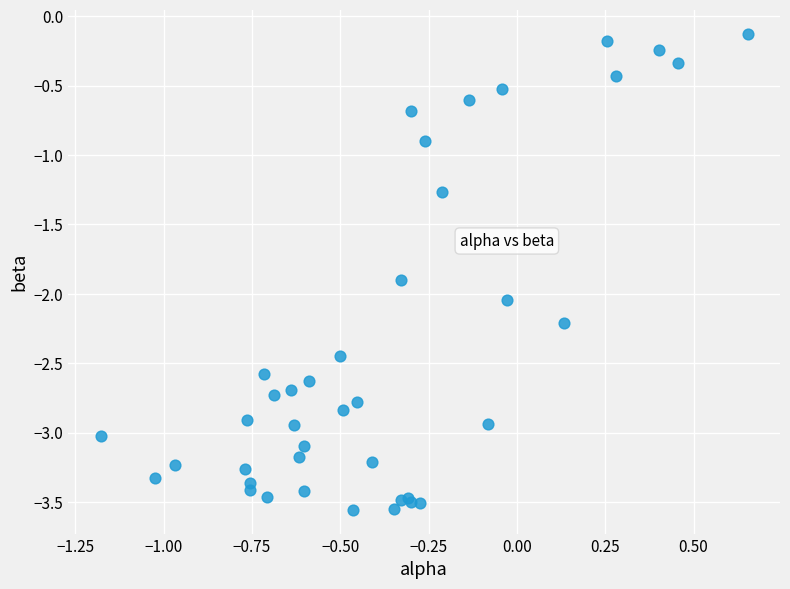

What Y value in the scatter plot is closest to -1?

-0.9